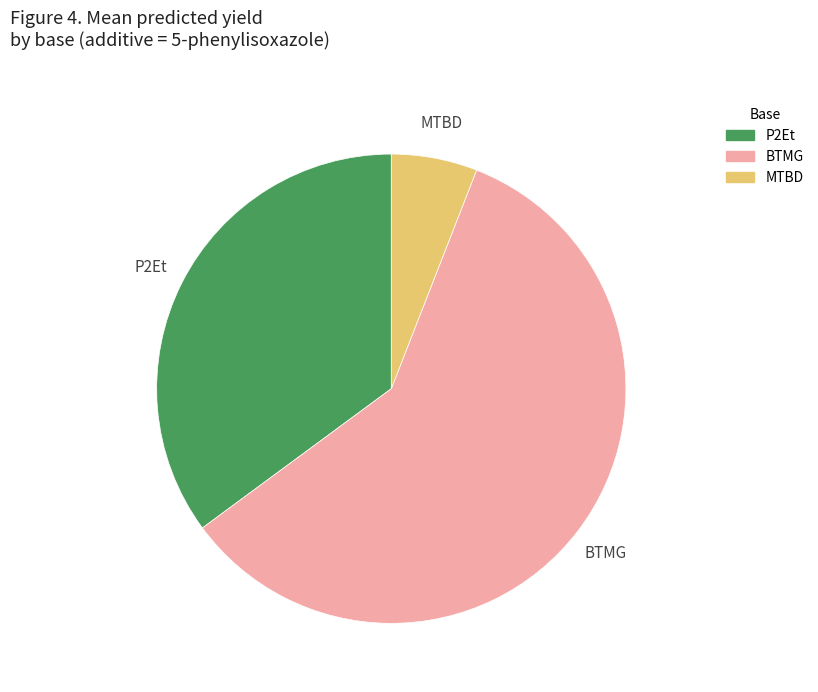

Is there a majority slice in this chart?

Yes